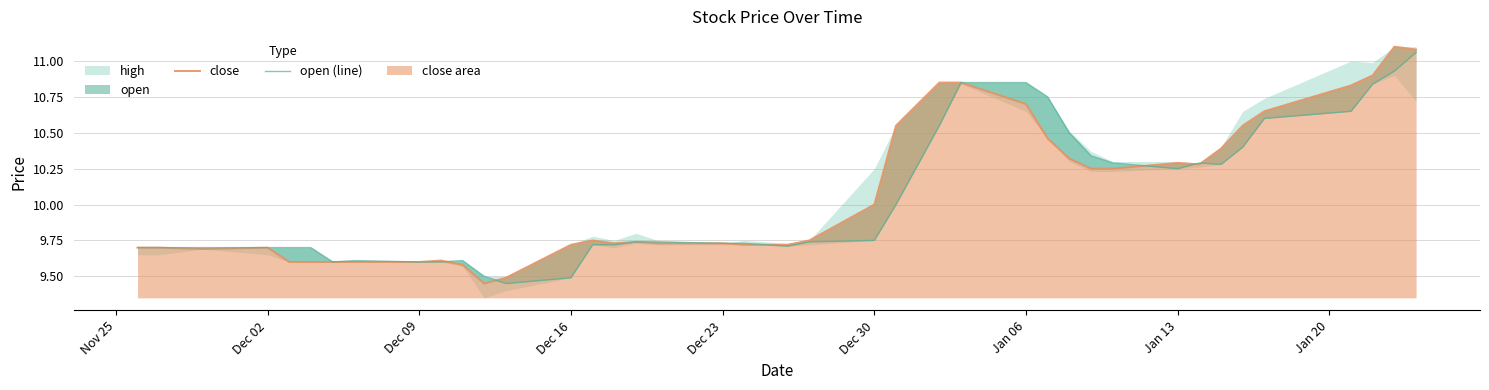

How many categories are shown in the chart?

40